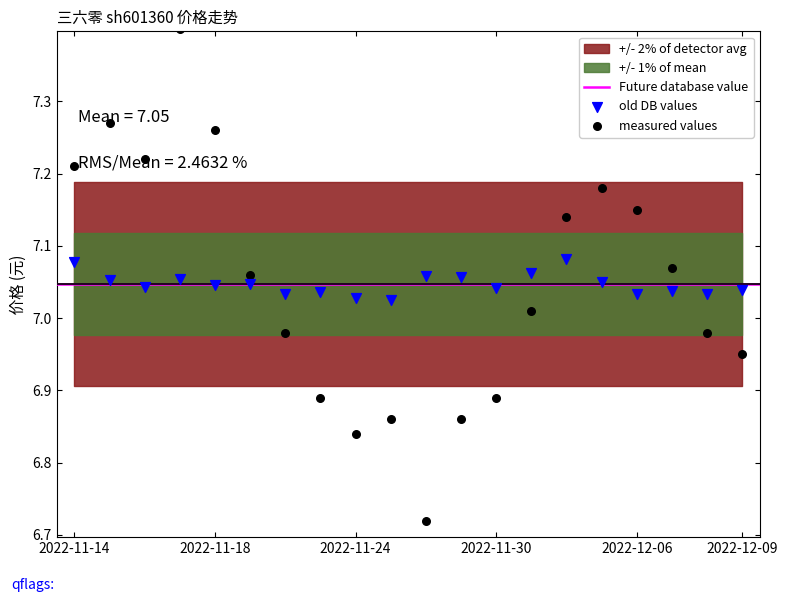

At which category is the sum across all series the highest?

2022-11-17